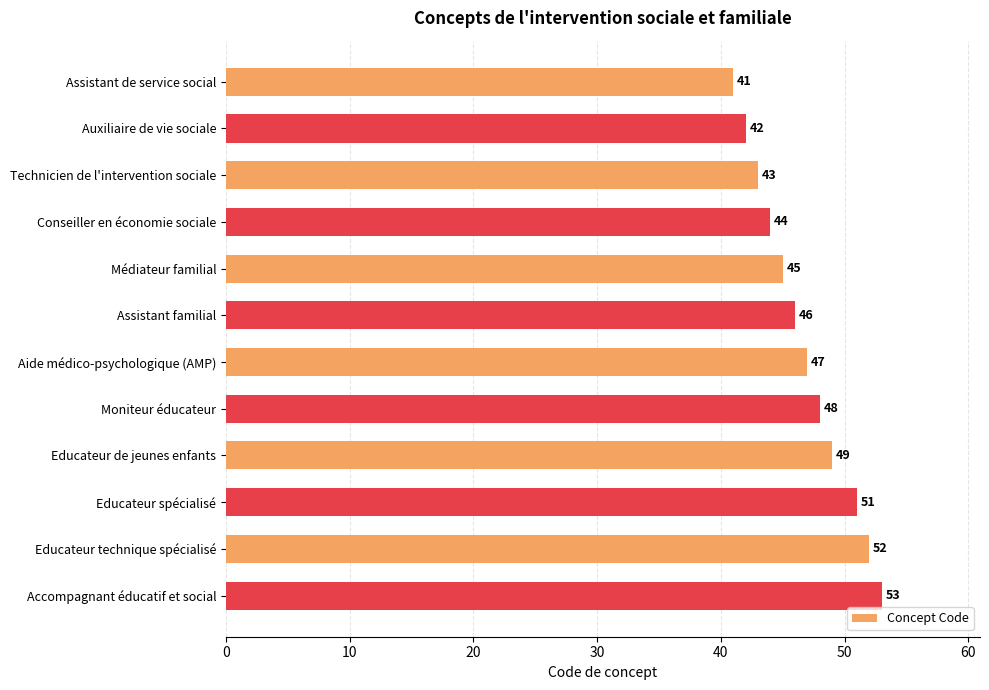

What is the difference between the maximum and minimum values?

12